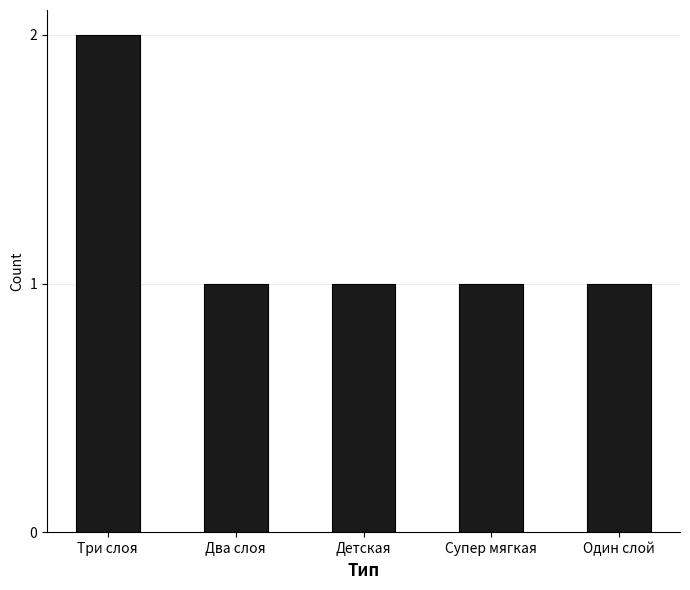

What is the sum of all values?

6